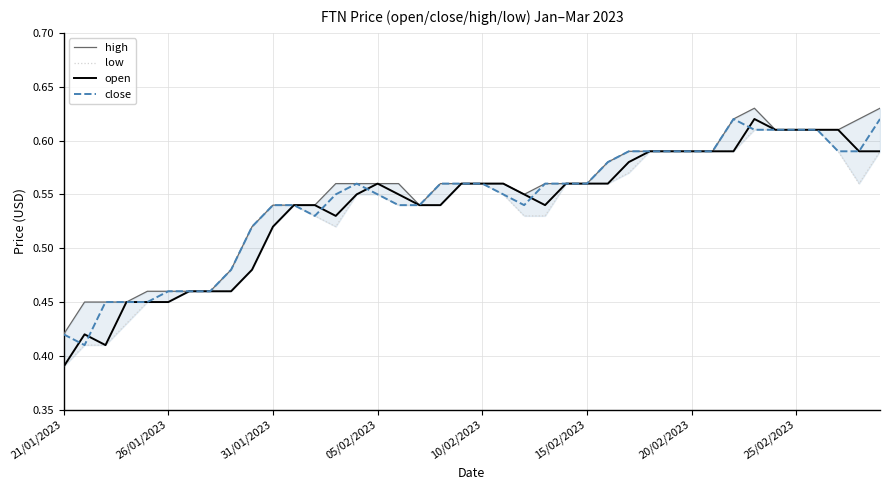

The value of close at 22 is 0.9. True or false?

False